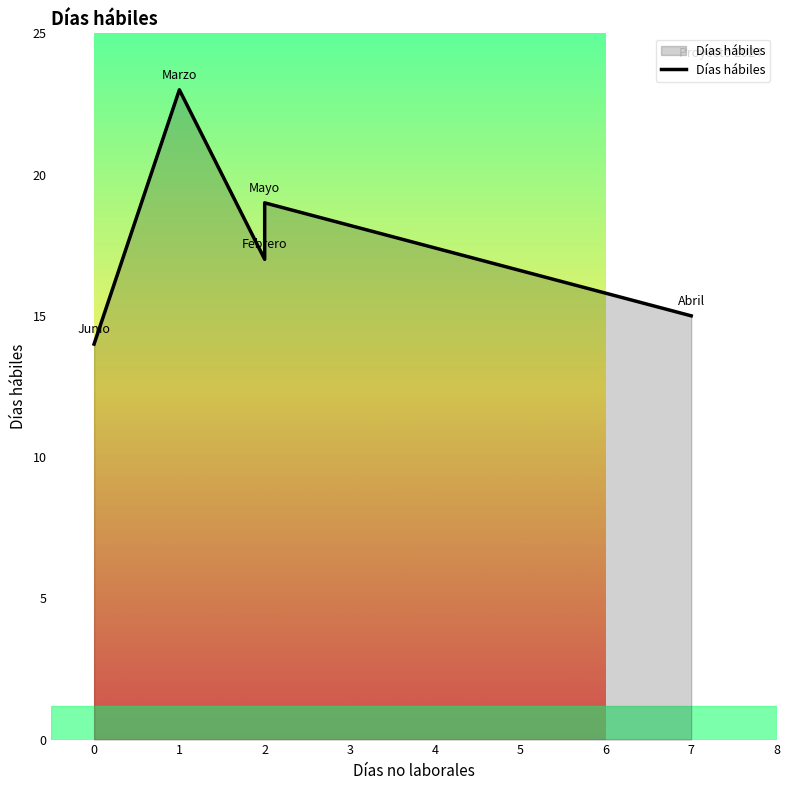

Which has a higher value, 0 or 2?

2